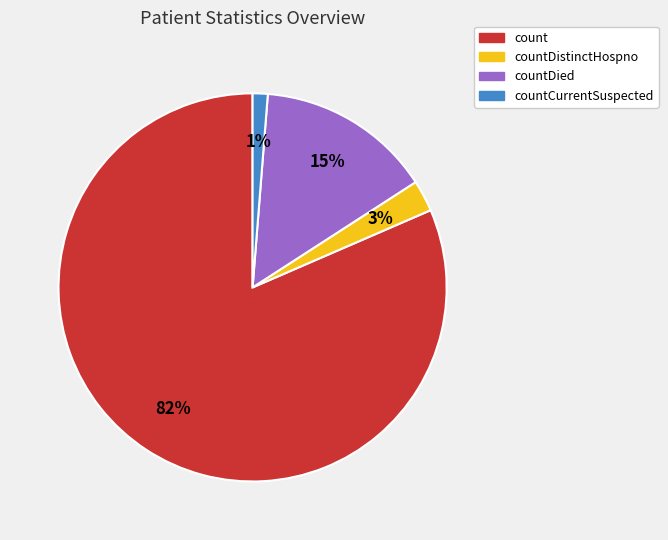

Is there a majority slice in this chart?

Yes